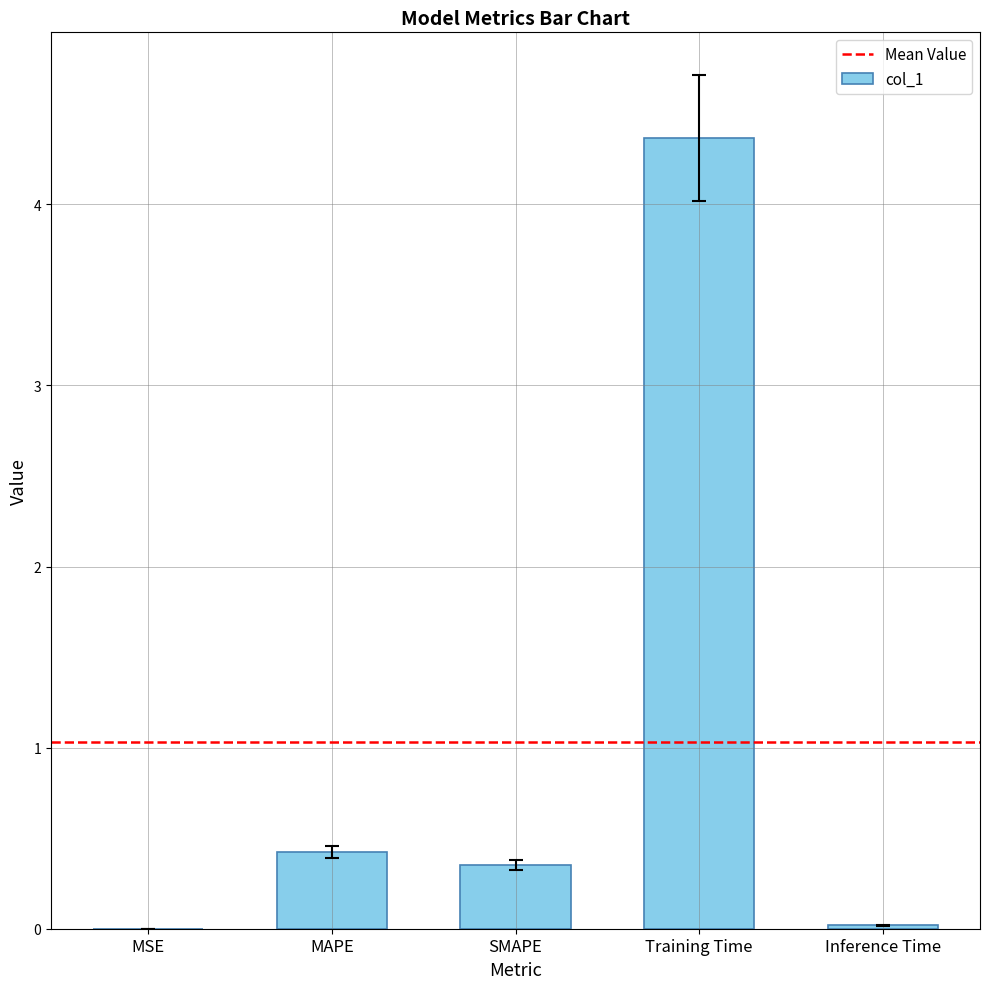

The value at Inference Time is 0.0. True or false?

True